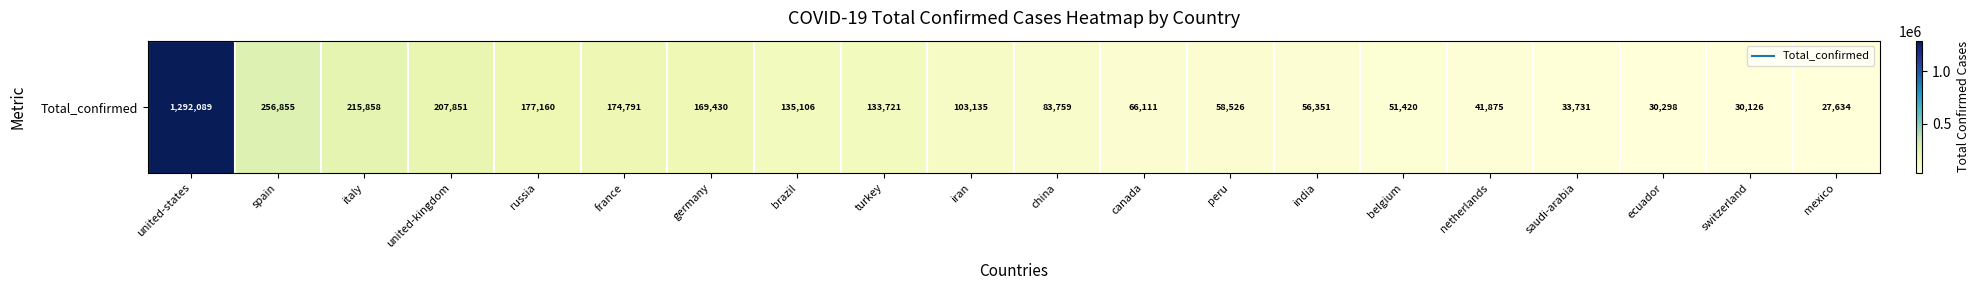

Reading left to right, what are all the values shown in this chart?

united-states=1292089	spain=256855	italy=215858	united-kingdom=207851	russia=177160	france=174791	germany=169430	brazil=135106	turkey=133721	iran=103135	china=83759	canada=66111	peru=58526	india=56351	belgium=51420	netherlands=41875	saudi-arabia=33731	ecuador=30298	switzerland=30126	mexico=27634